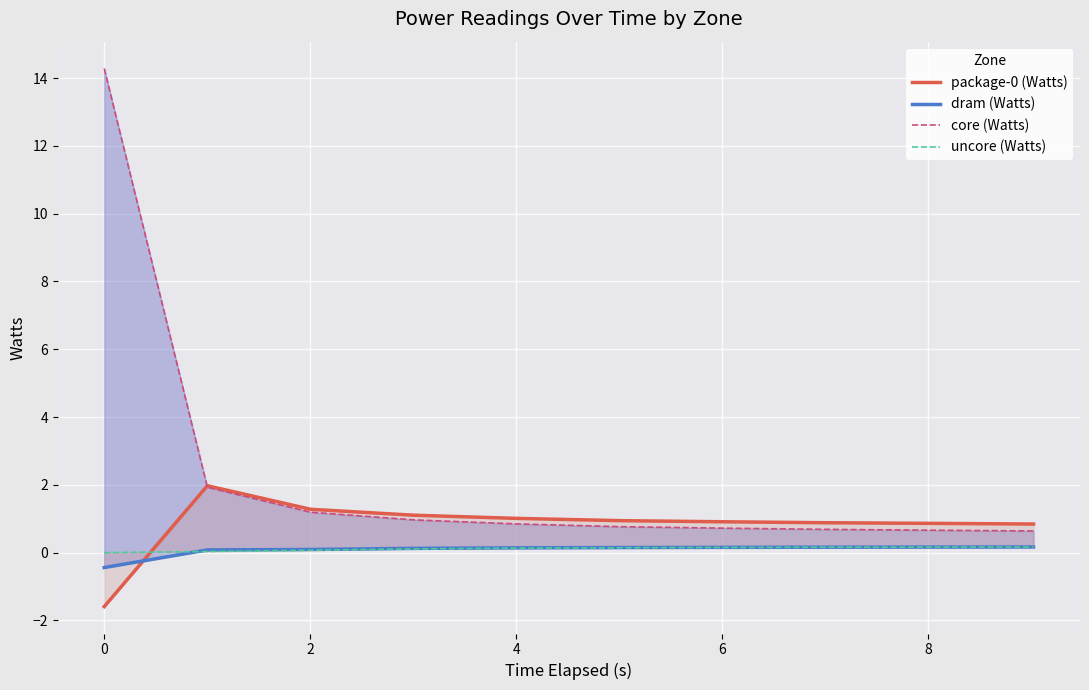

What is the difference between the maximum and second lowest values in the dram (Watts) series?

0.1